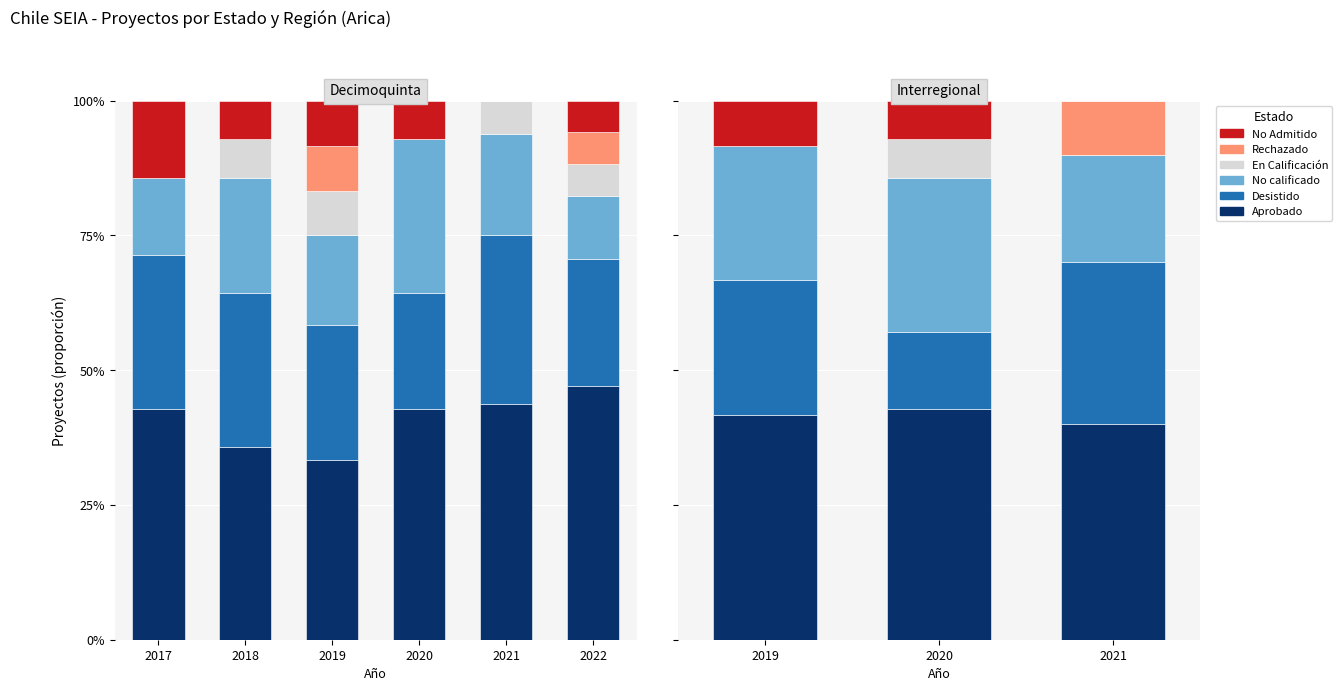

At how many categories does at least one series exceed 6?

3